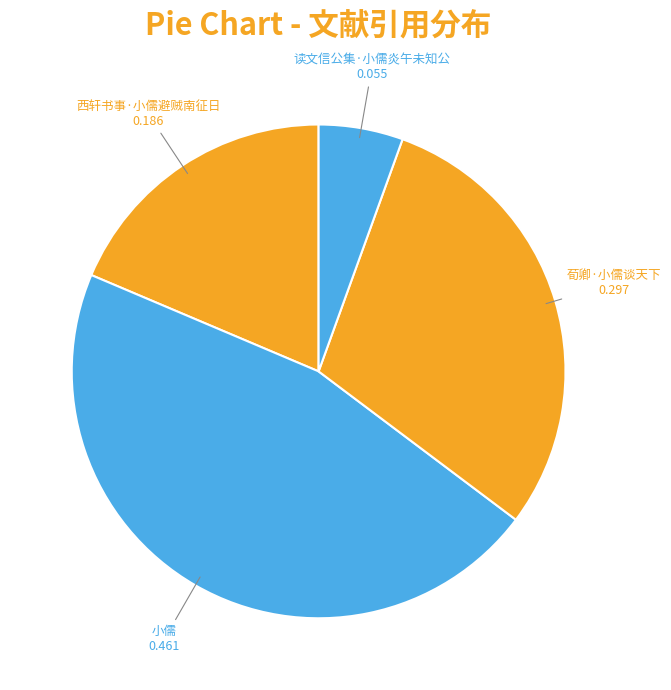

Count the number of slices in the pie.

4